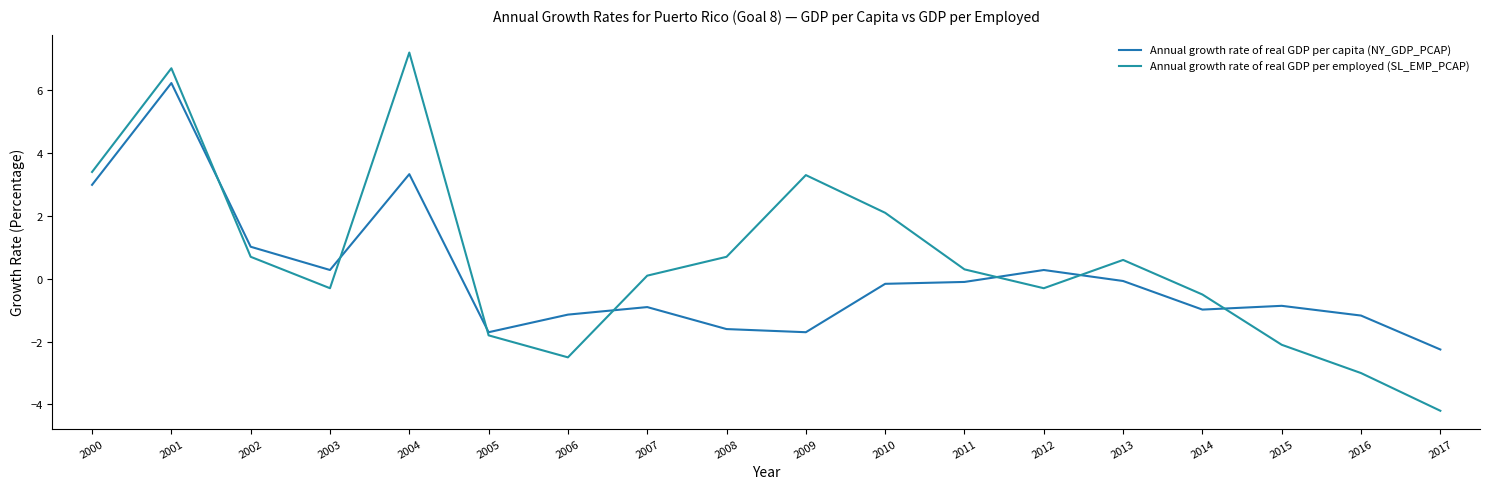

Reading left to right, transcribe all the data shown in this chart.

Annual growth rate of real GDP per capita (NY_GDP_PCAP): 3.0	6.2	1.0	0.3	3.3	-1.7	-1.1	-0.9	-1.6	-1.7	-0.2	-0.1	0.3	-0.1	-1.0	-0.9	-1.2	-2.2
Annual growth rate of real GDP per employed (SL_EMP_PCAP): 3.4	6.7	0.7	-0.3	7.2	-1.8	-2.5	0.1	0.7	3.3	2.1	0.3	-0.3	0.6	-0.5	-2.1	-3.0	-4.2